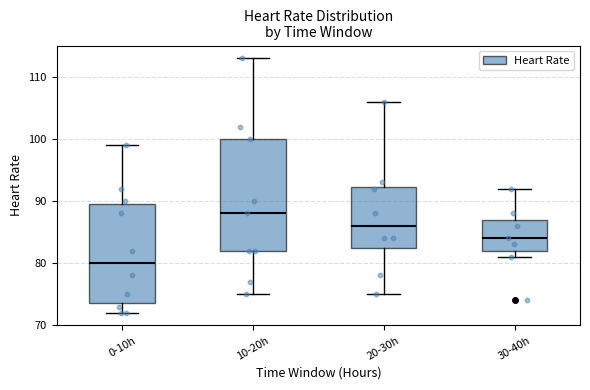

Which box has the highest median line?

10-20h